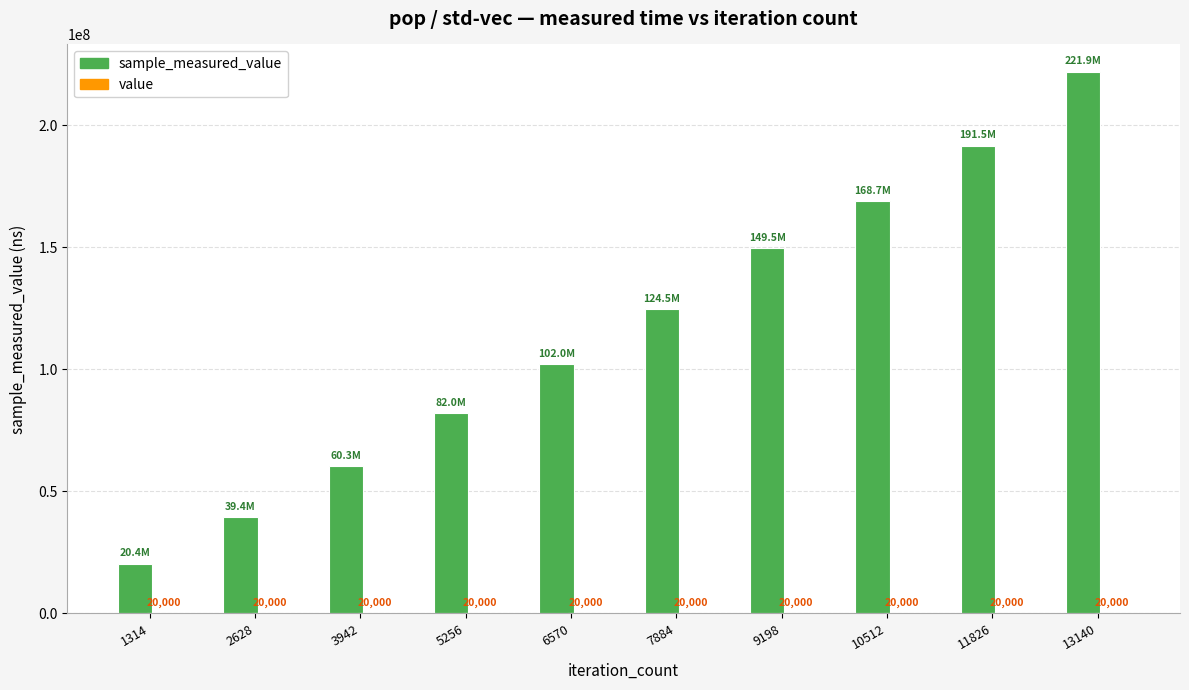

At which category is the sum across all series the highest?

13140